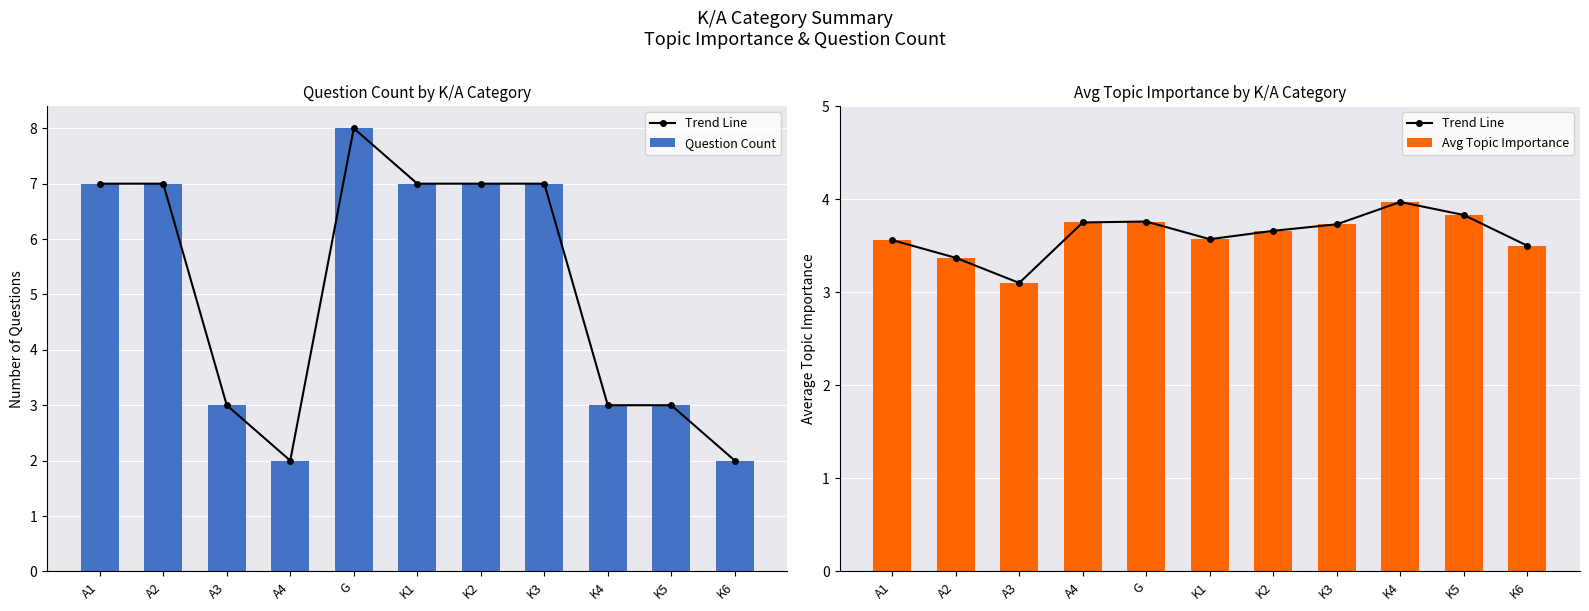

Is it true that Avg Topic Importance equals 3.8 at G?

True